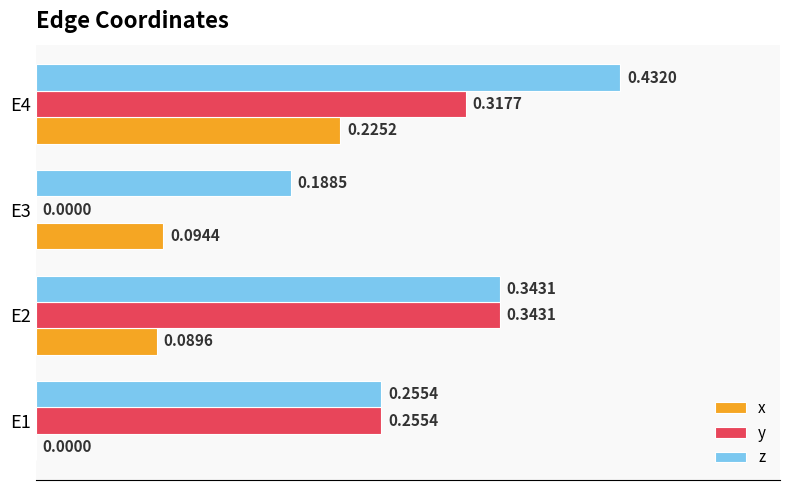

Which series has the largest total across all categories?

z